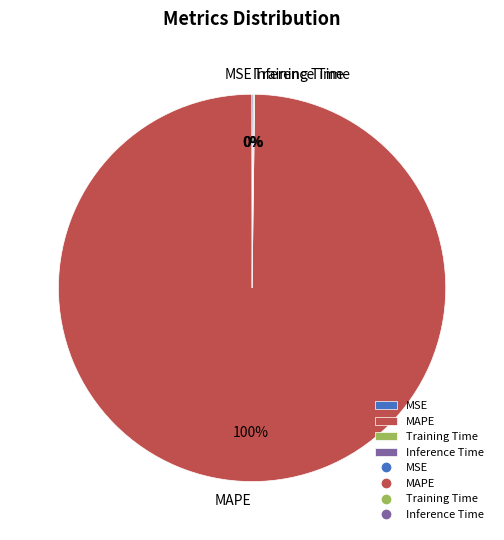

To the nearest percent, what is the average slice percentage?

25%